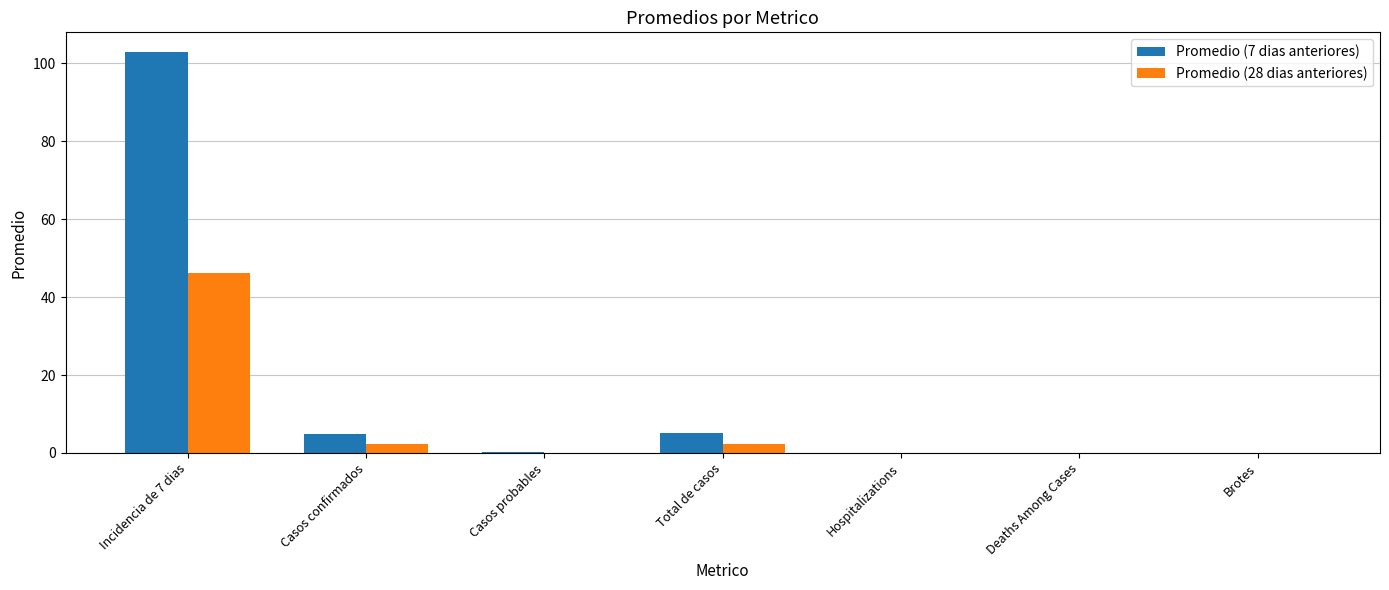

The value of Promedio (7 dias anteriores) at Incidencia de 7 dias is 32.4. True or false?

False